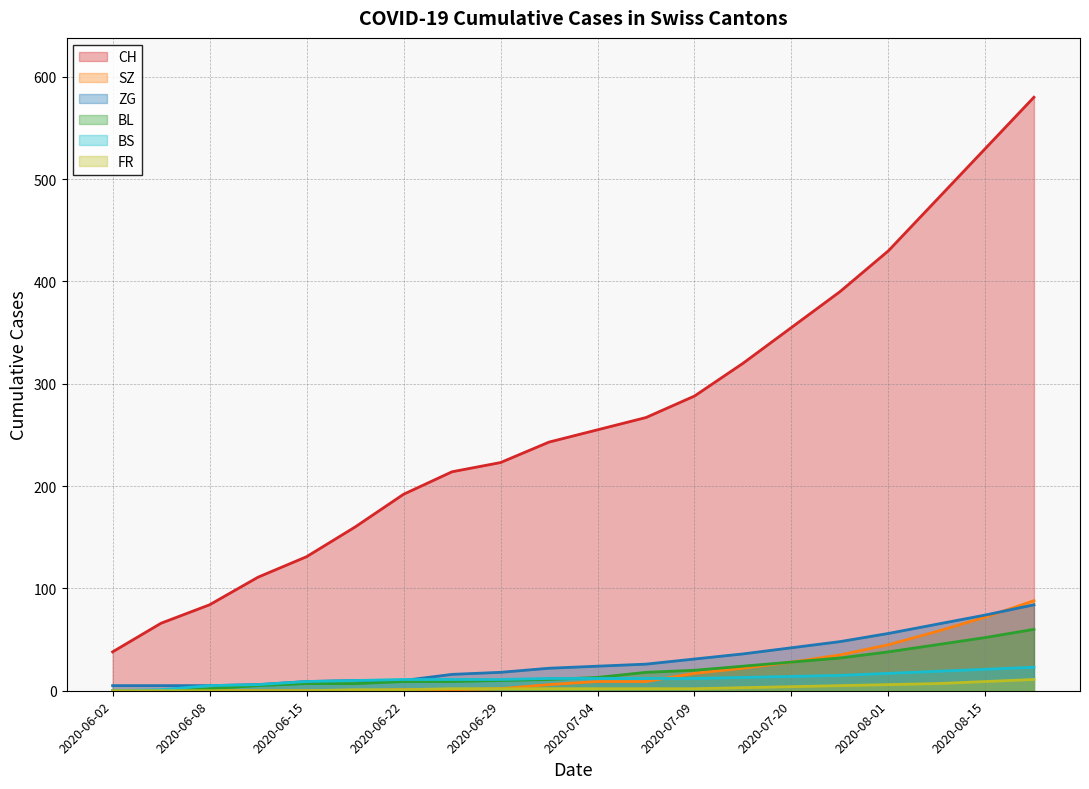

How many intersections are there between BS and ZG?

1